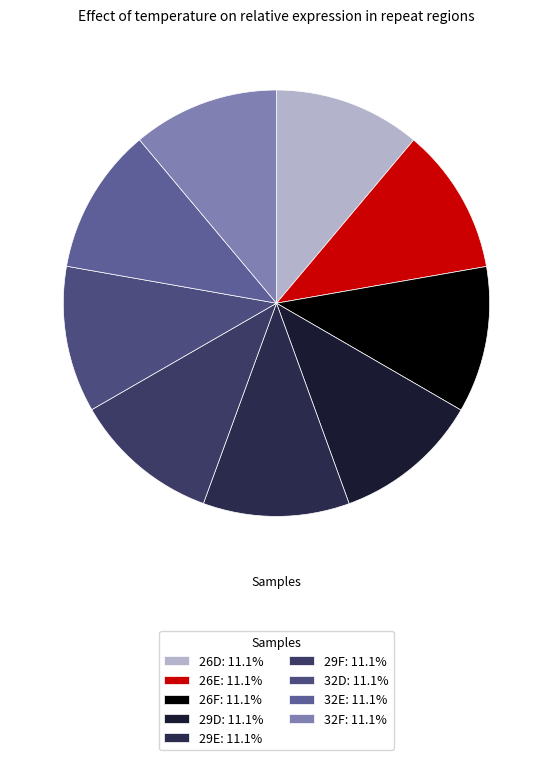

Count the number of slices in the pie.

9